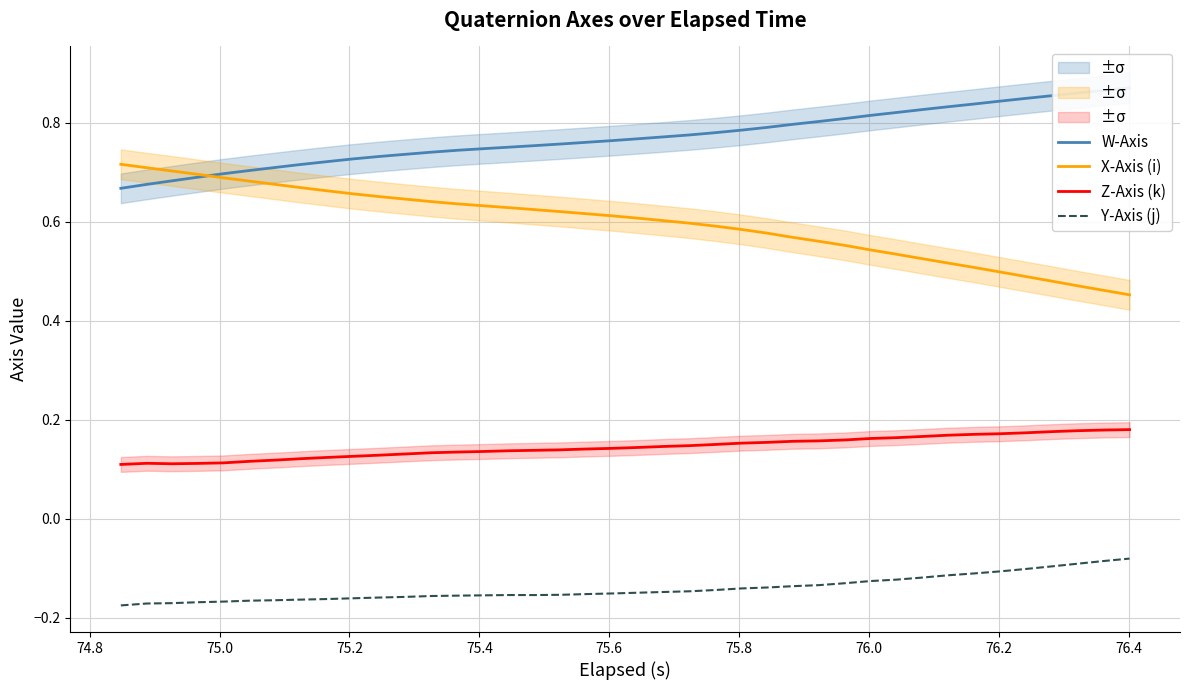

True or false: X-Axis (i) and Z-Axis (k) cross at least once.

False